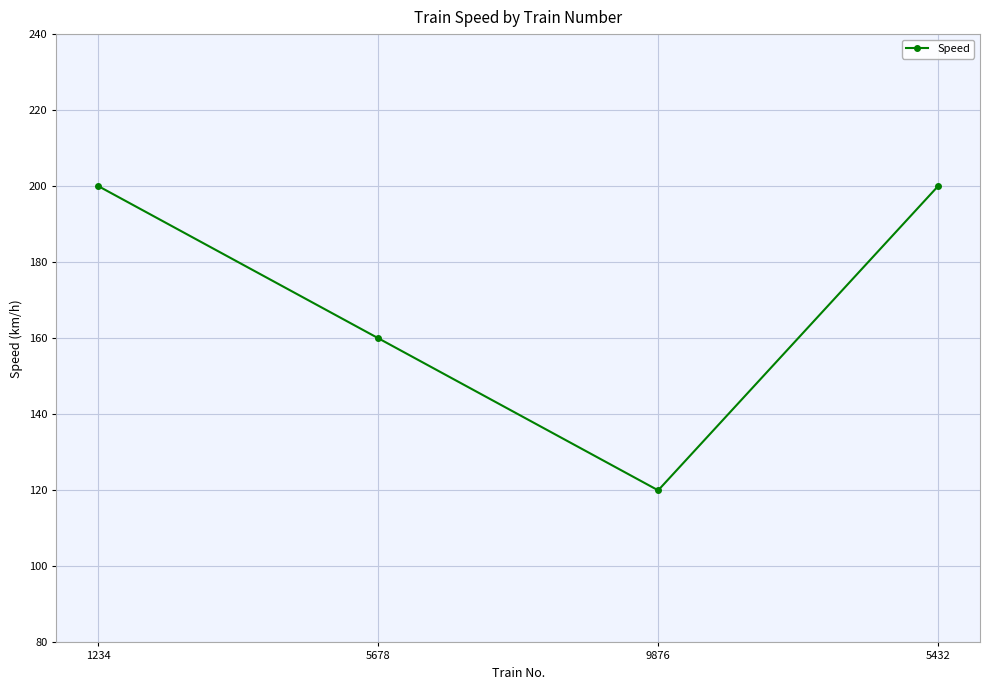

Reading right to left, transcribe all the data shown in this chart.

5432=200	9876=120	5678=160	1234=200